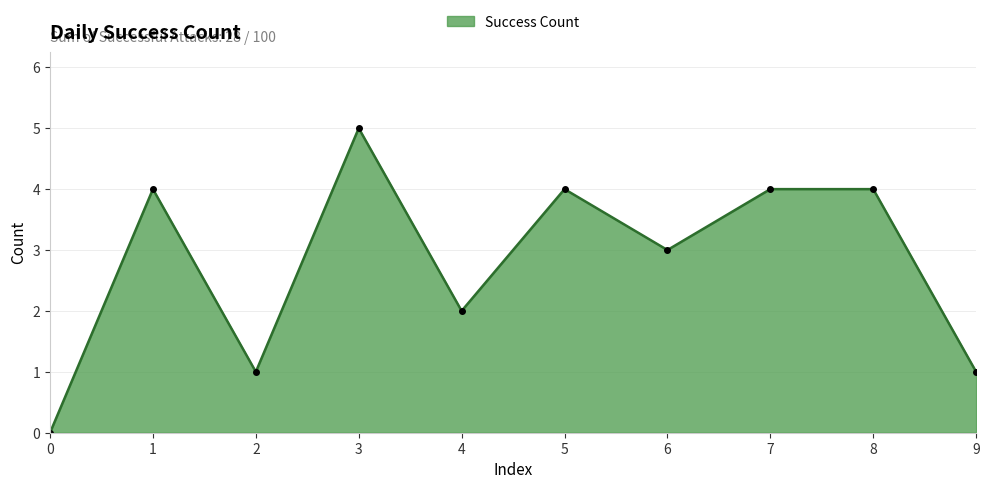

Count the number of data series in this chart.

1